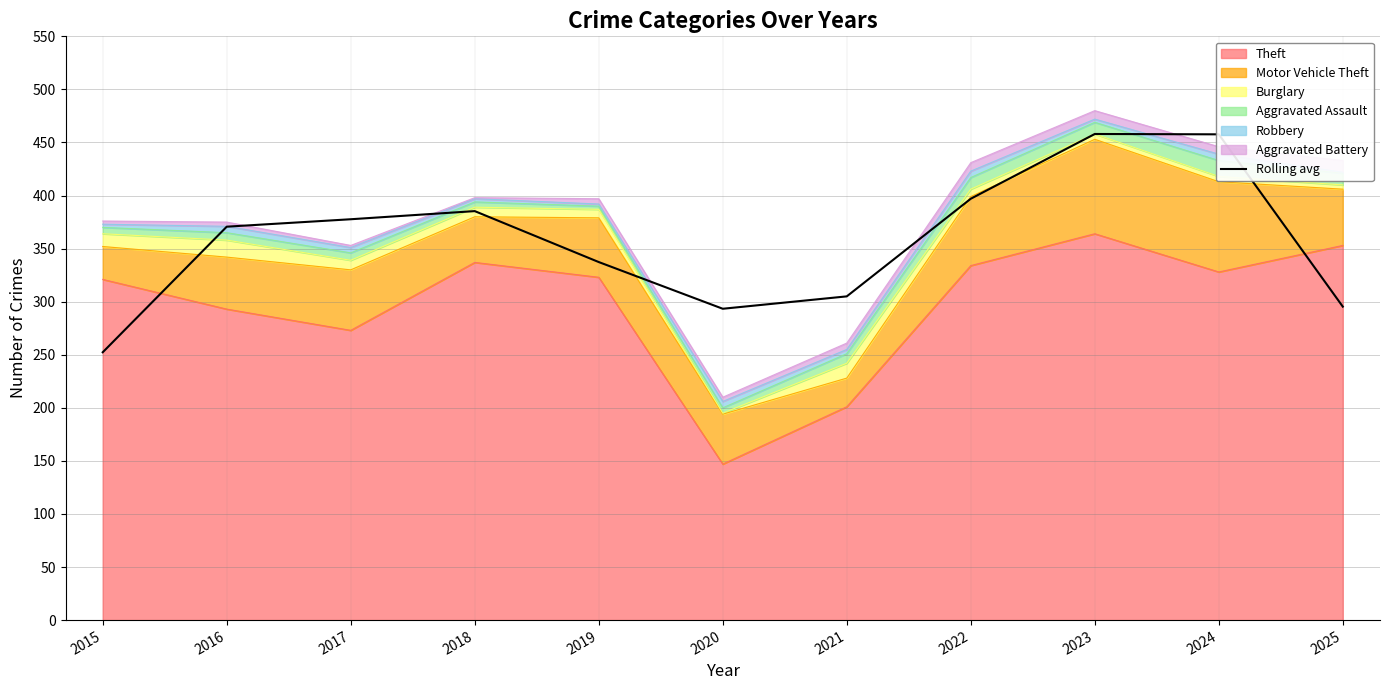

What is the maximum value shown in the chart?

458.0